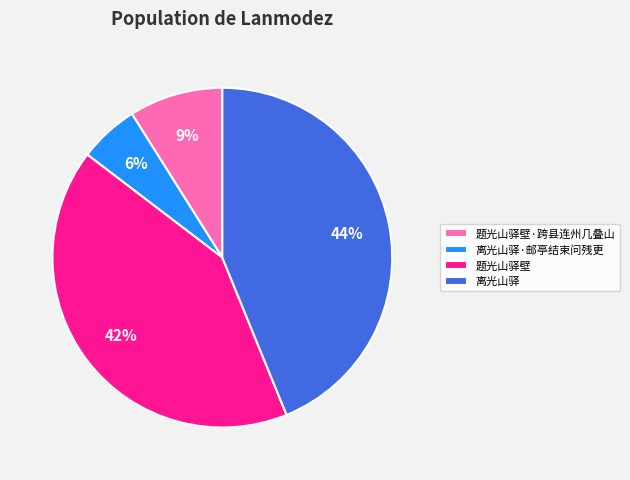

What is the smallest slice in the pie chart?

离光山驿·邮亭结束问残更